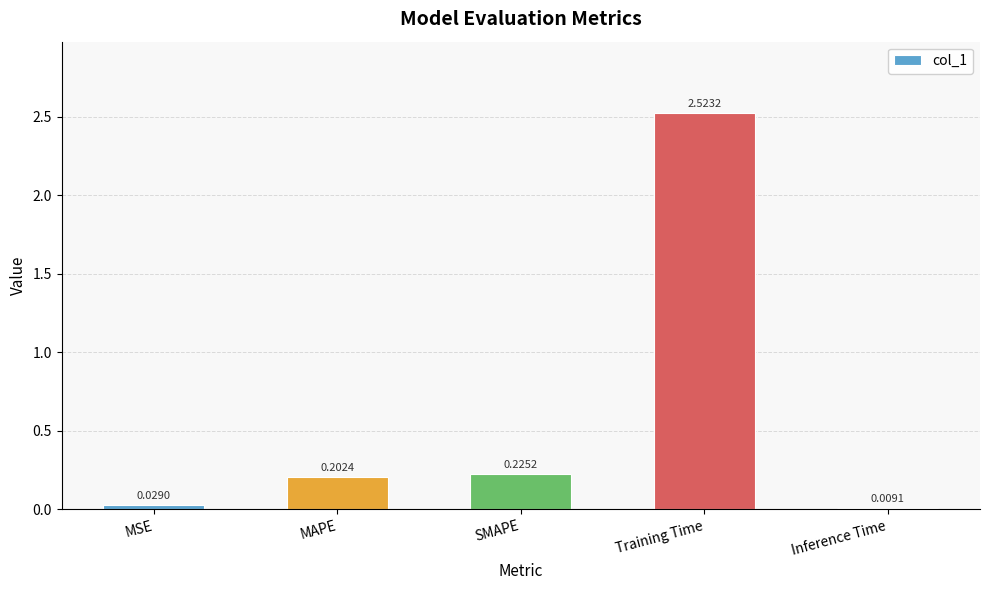

What is the label of the 2nd bar from the left?

MAPE